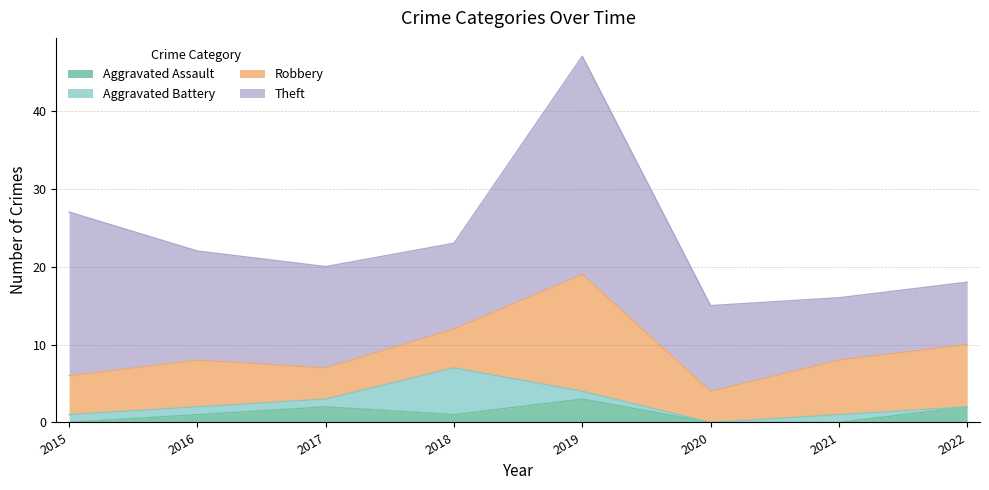

True or false: Robbery and Theft intersect in this chart.

False